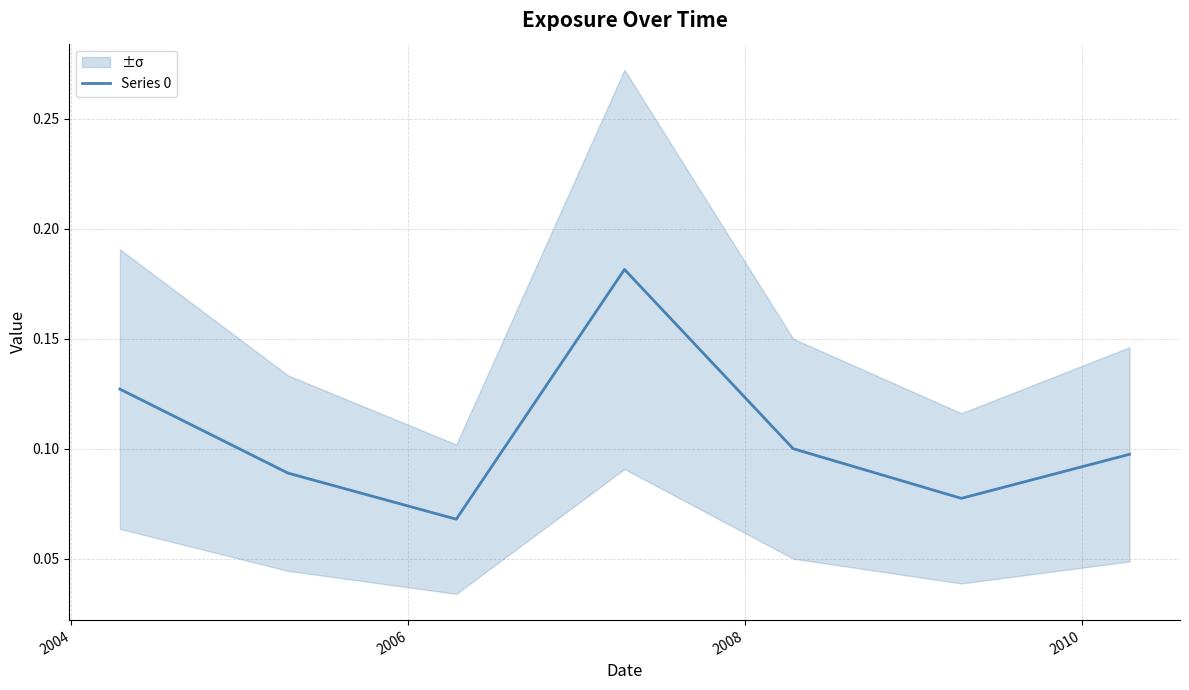

What is the difference between the second highest and minimum values?

0.1